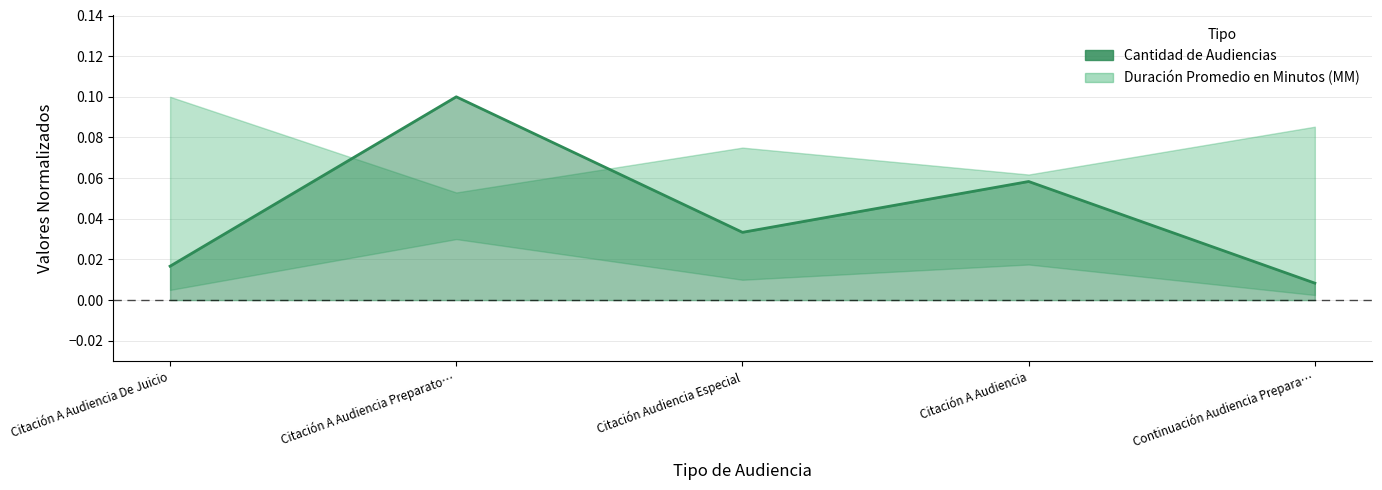

What is the greatest value displayed?

0.1